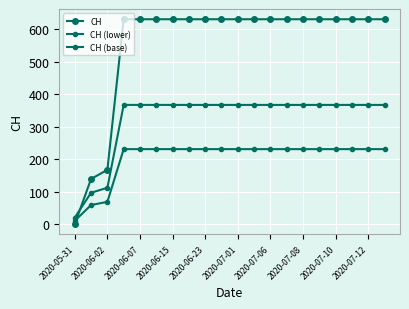

At which category is the sum across all series the highest?

2020-06-15